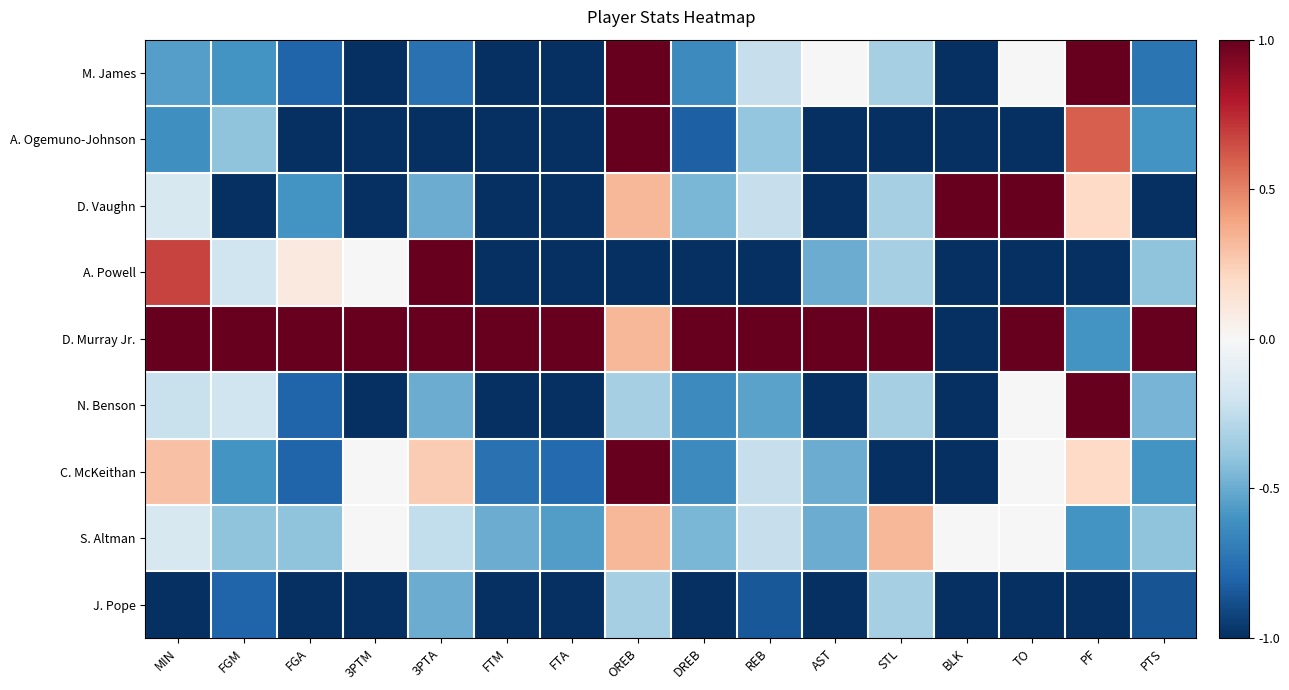

Which series has the largest total across all categories?

D. Murray Jr.